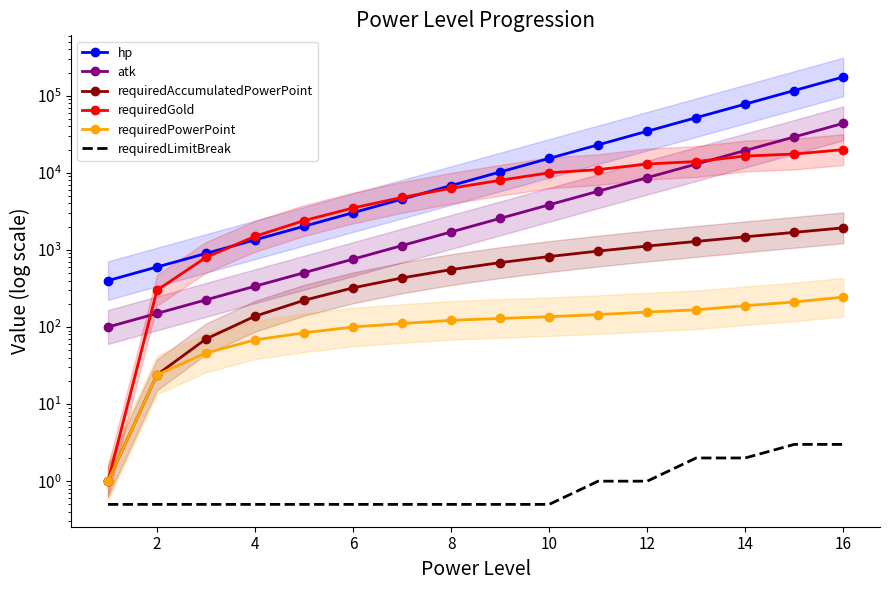

How many data points in requiredGold are above 8000?

7